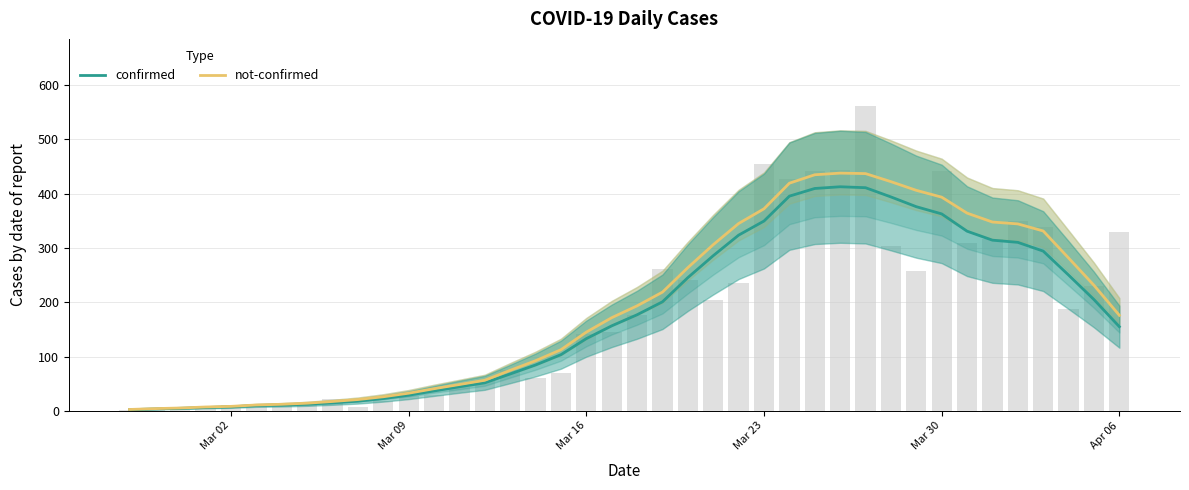

Reading left to right, extract all data points from this chart.

confirmed: 2.0	3.4	4.6	6.0	7.3	9.7	10.6	12.1	14.7	17.7	22.6	28.7	36.6	44.3	51.6	67.9	84.4	103.4	133.0	156.6	177.0	200.9	245.4	285.9	323.7	349.7	395.6	409.7	412.9	411.1	394.1	376.1	362.9	331.0	314.4	310.4	294.3	250.1	205.0	155.0
not-confirmed: 2.4	4.0	5.1	7.0	8.1	10.7	12.0	14.0	17.1	20.7	25.9	32.4	40.7	48.4	56.3	74.6	92.3	112.6	145.0	171.6	193.4	218.7	263.9	306.1	345.1	372.3	419.4	435.0	438.0	437.1	422.3	406.3	393.7	364.3	347.9	344.4	331.4	281.6	231.3	176.0